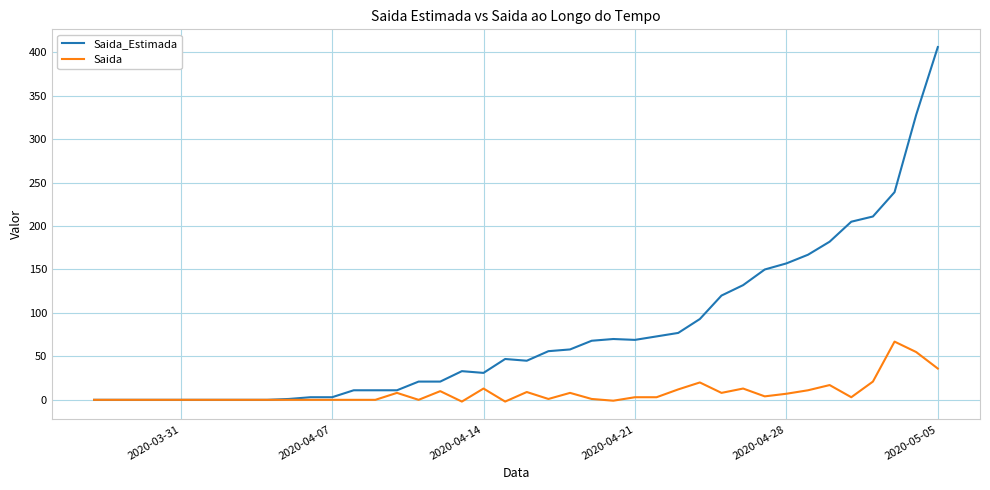

Which series has the widest spread of values?

Saida_Estimada